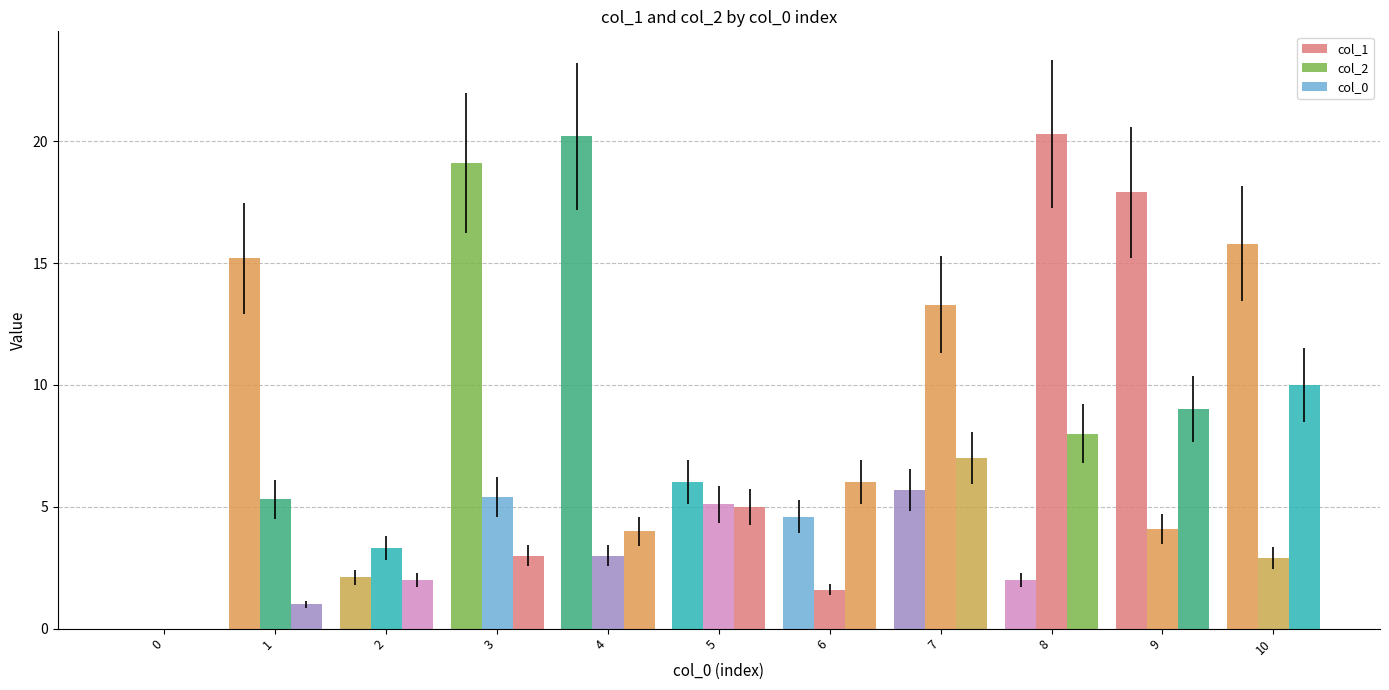

Are the bars grouped side by side (vs. stacked)?

Yes